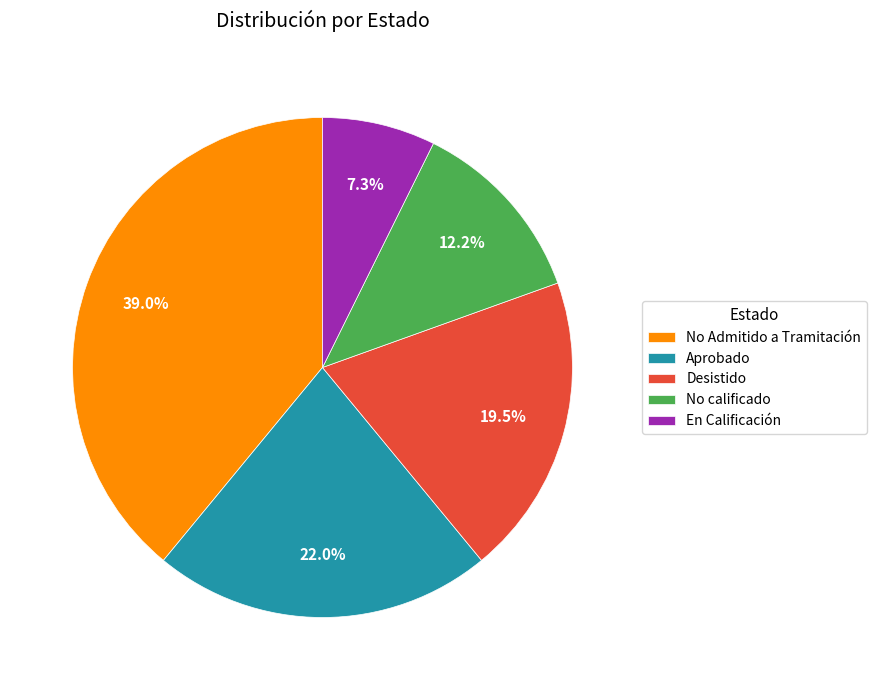

Rank the categories by value from lowest to highest.

En Calificación, No calificado, Desistido, Aprobado, No Admitido a Tramitación